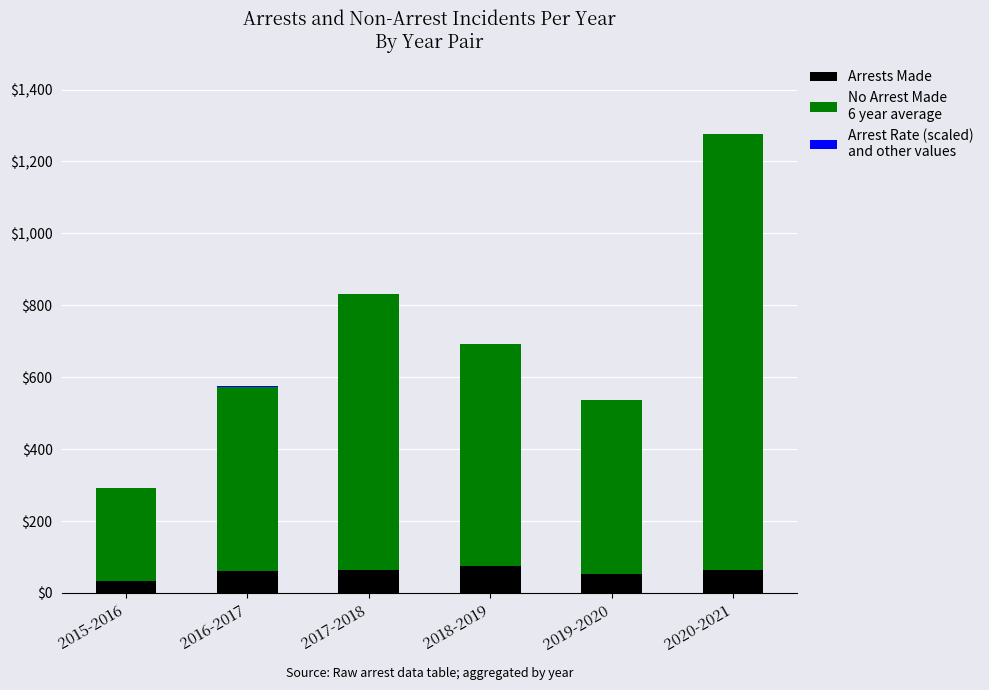

At which category is the sum across all series the highest?

2020-2021